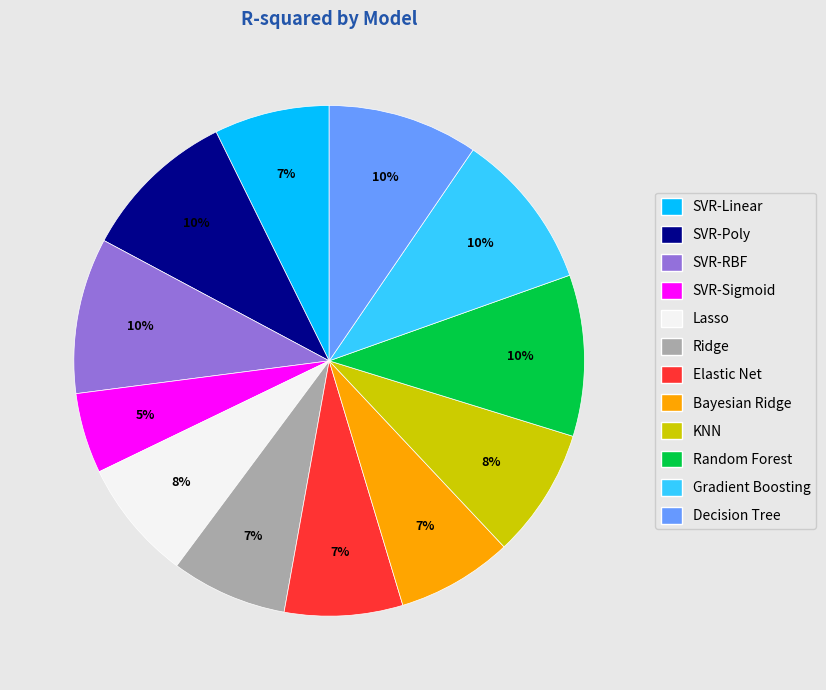

Is there a majority slice in this chart?

No